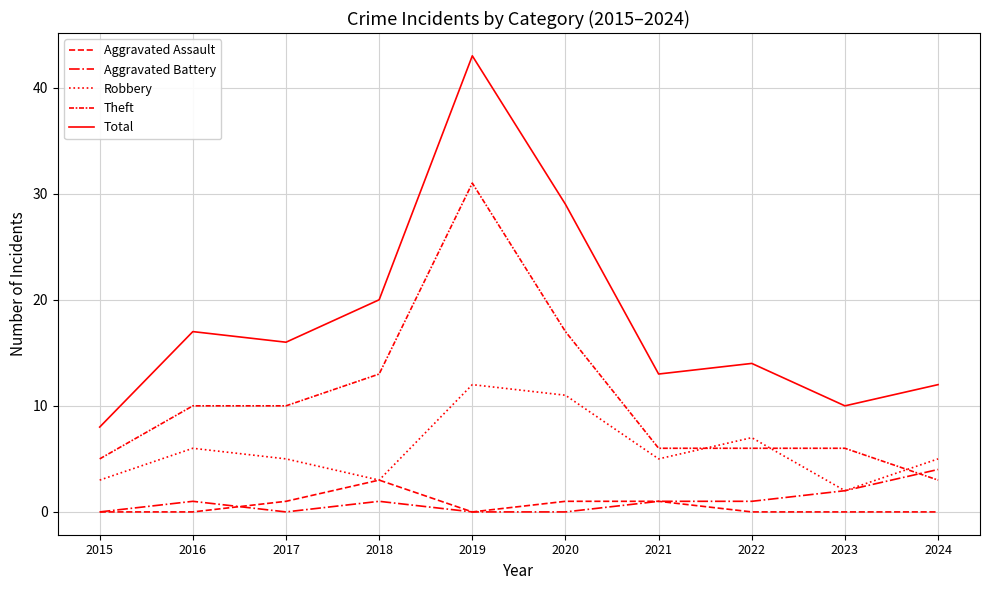

What is the sum of the Total values at 2021 and 2019?

56